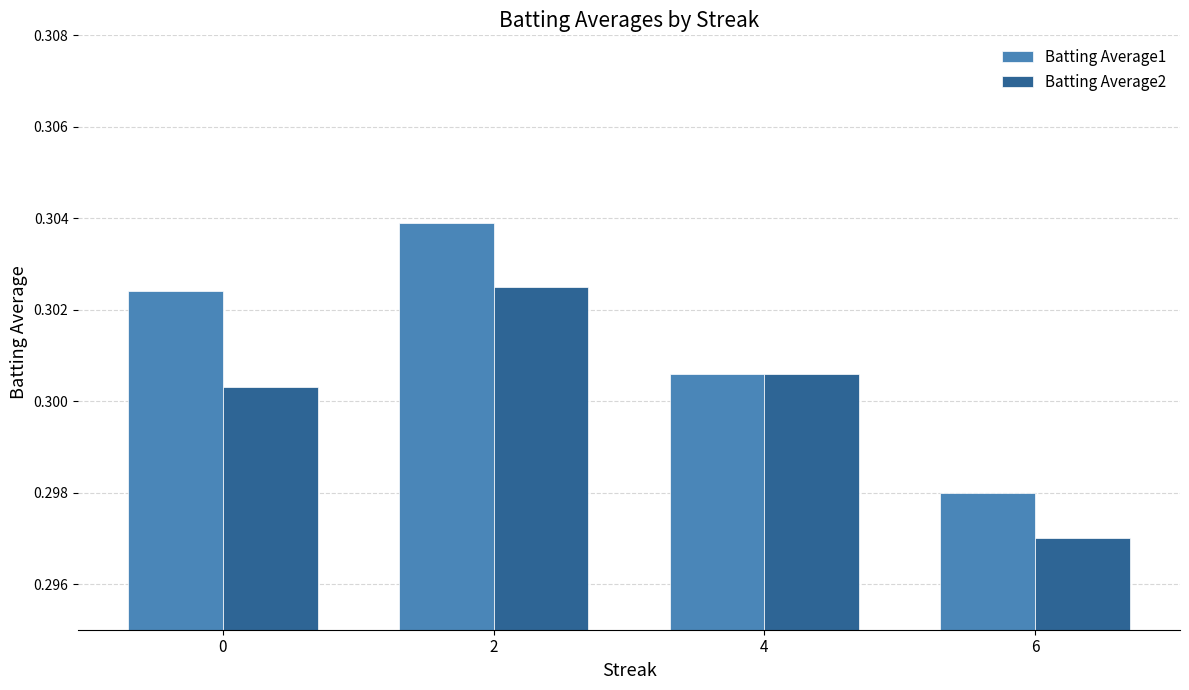

At which label does Batting Average2 reach its minimum?

6